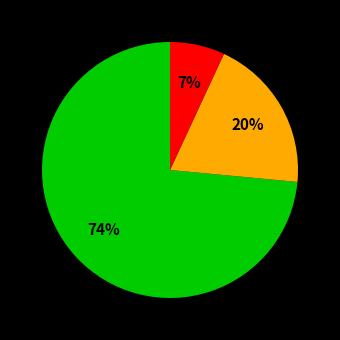

Is there a majority slice in this chart?

Yes